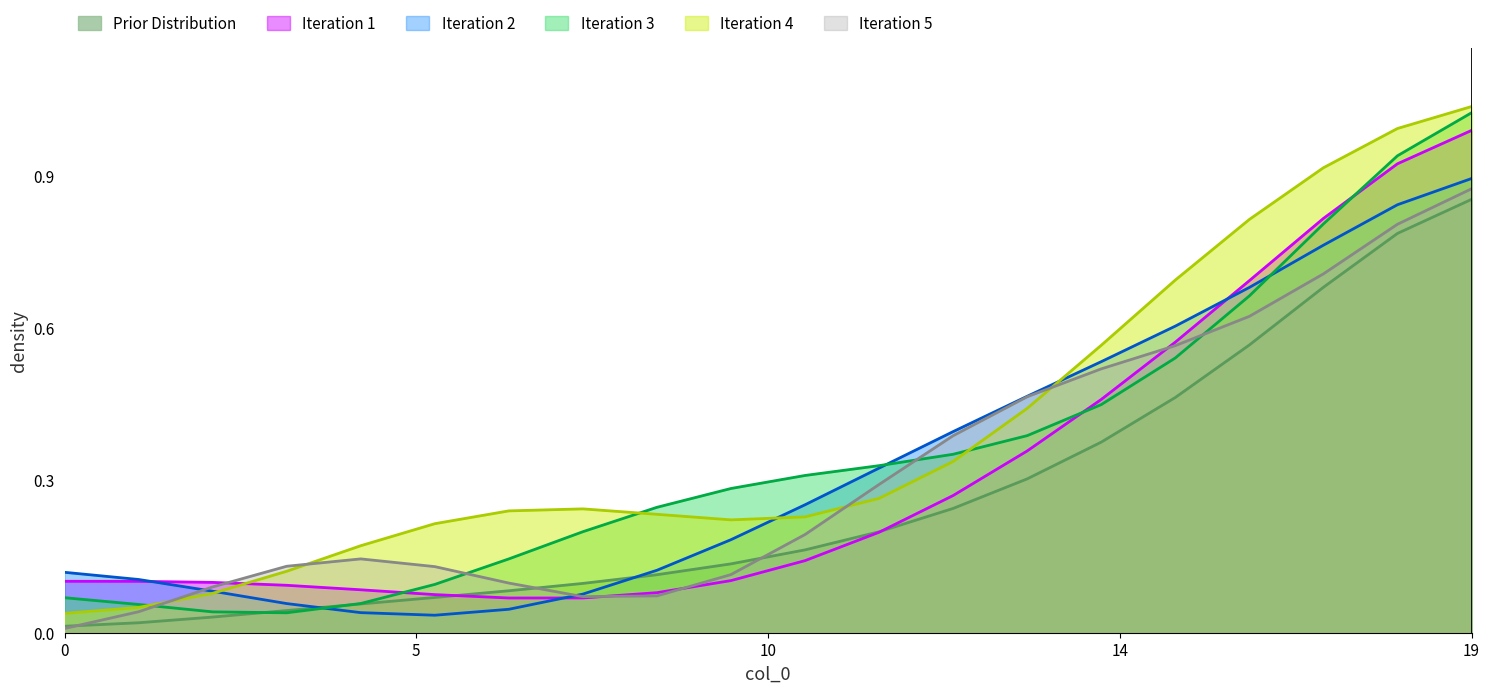

At which category is the sum across all series the highest?

19